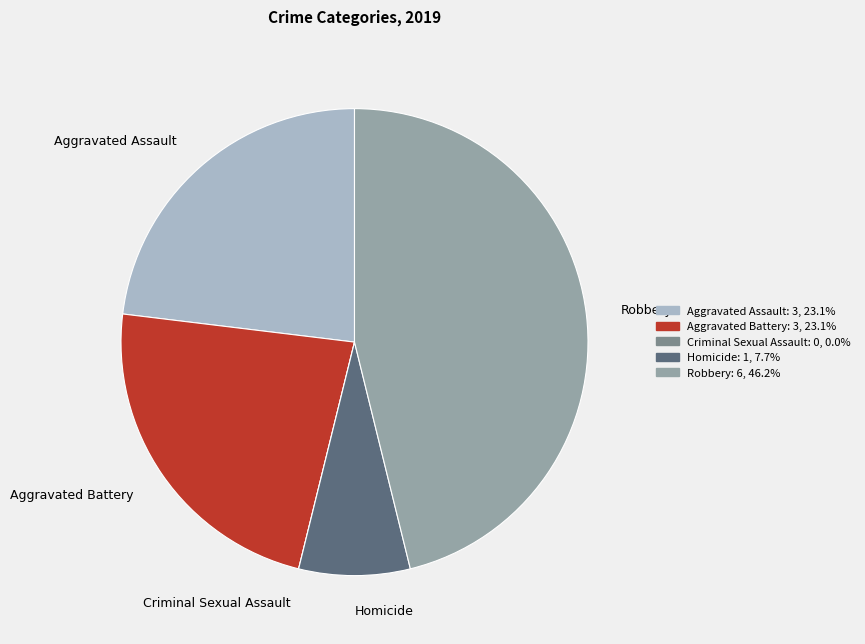

Is Homicide the majority of the pie?

No